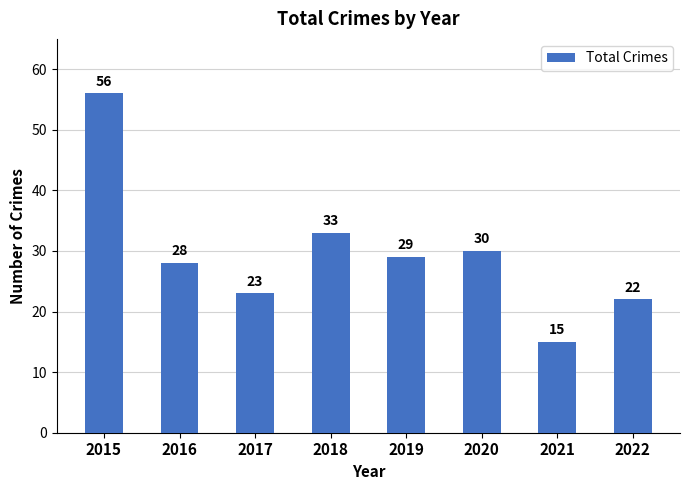

What is the value of the 7th bar from the left?

15